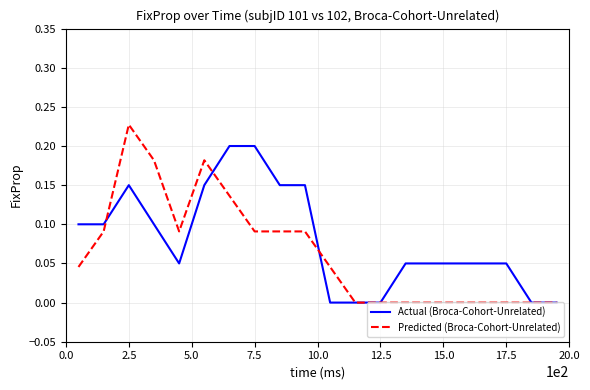

Which series has the widest spread of values?

Predicted (Broca-Cohort-Unrelated)